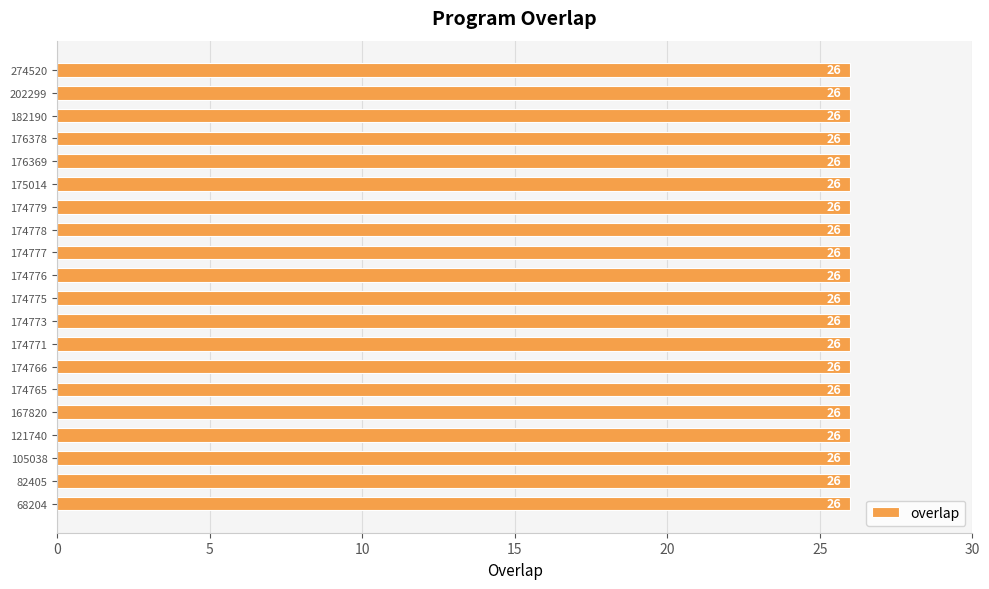

What is the ratio of the value at 105038 to the value at 167820?

1.0